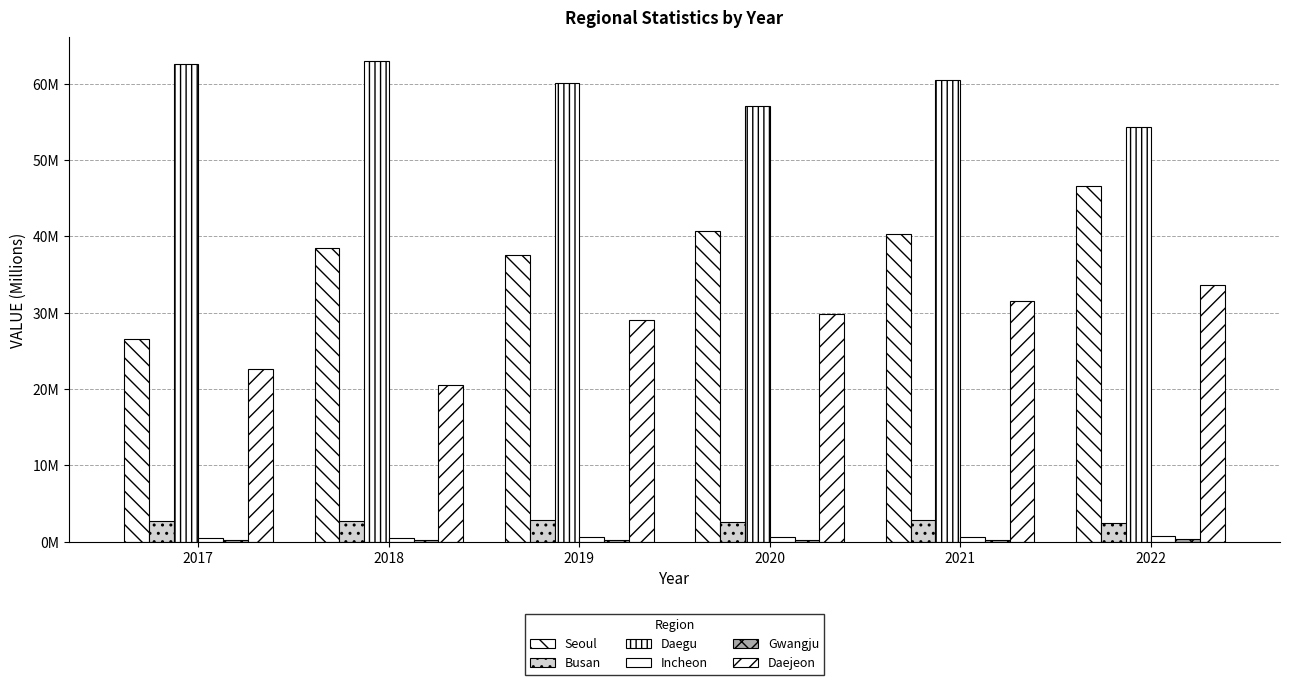

Which series has the widest spread of values?

Seoul